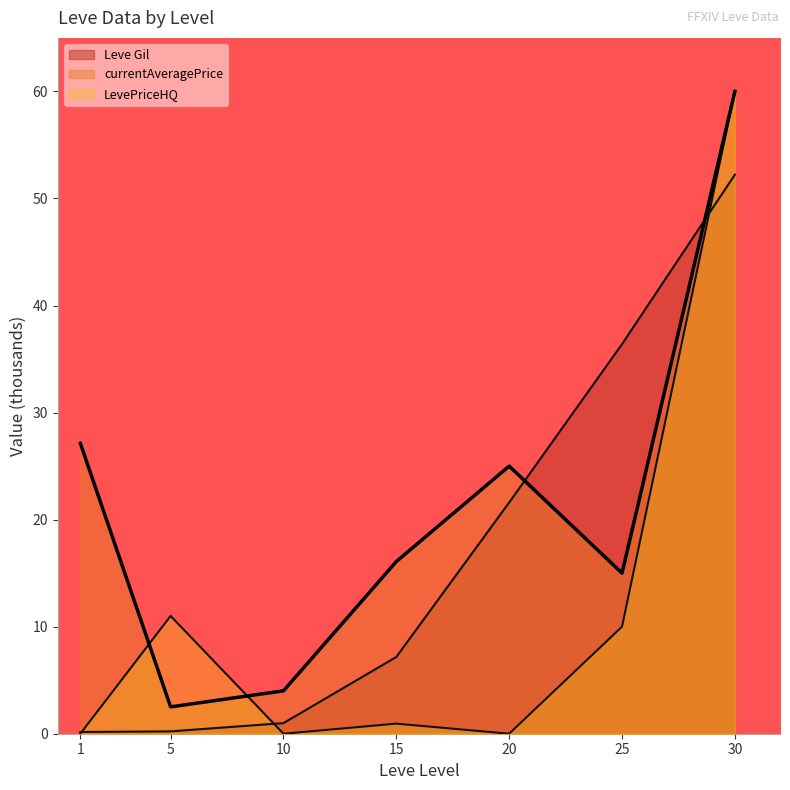

What is the spread (max minus min) of values at 5?

10.8